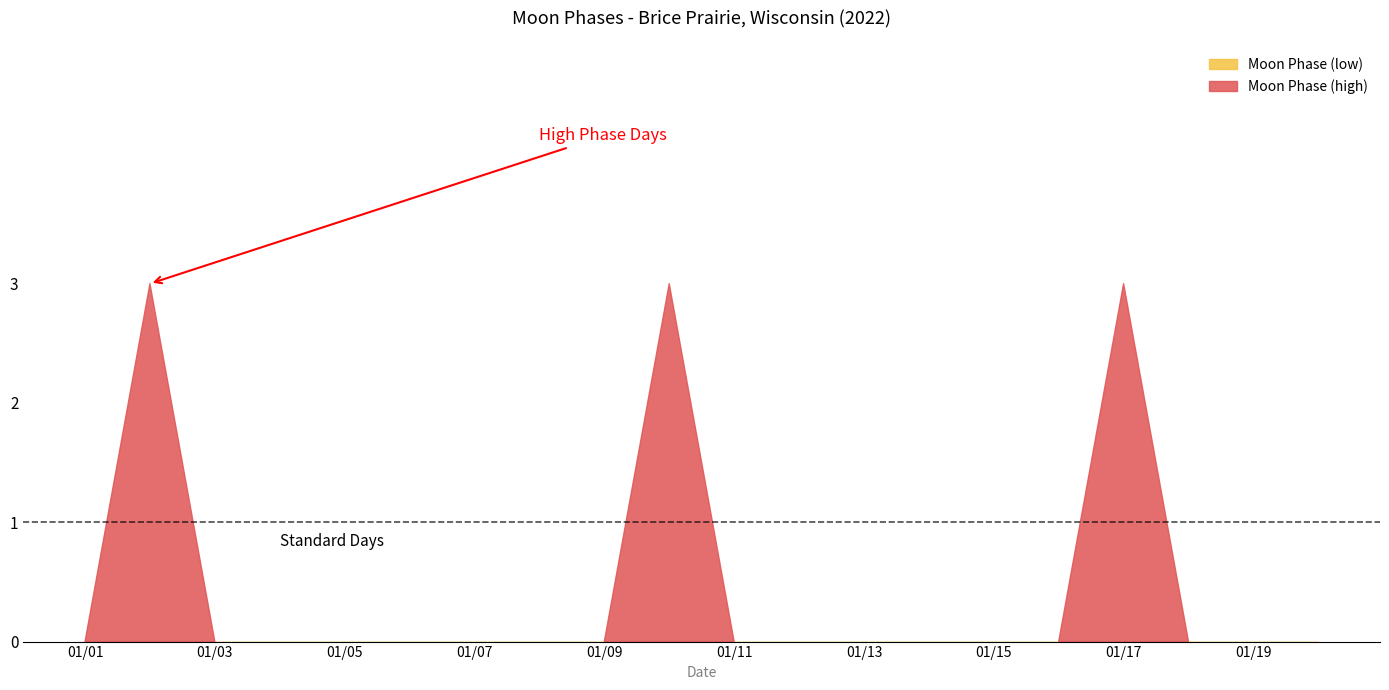

Rank the categories by value from lowest to highest.

2022-01-01, 2022-01-03, 2022-01-04, 2022-01-05, 2022-01-06, 2022-01-07, 2022-01-08, 2022-01-09, 2022-01-10, 2022-01-11, 2022-01-12, 2022-01-13, 2022-01-14, 2022-01-15, 2022-01-16, 2022-01-17, 2022-01-18, 2022-01-19, 2022-01-20, 2022-01-02